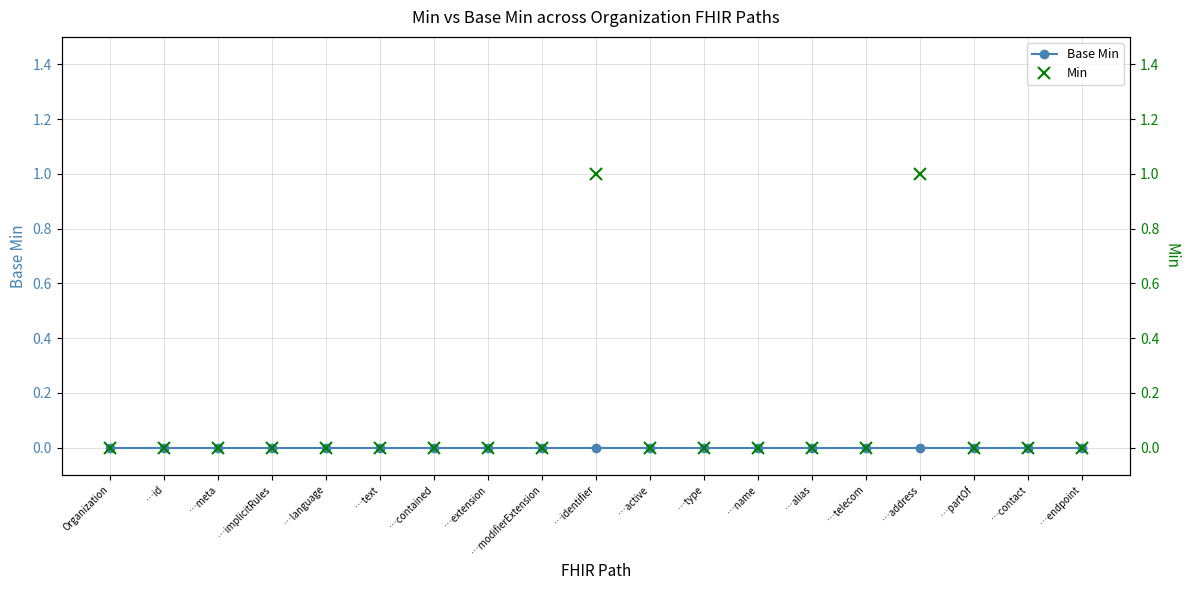

What is the sum of all Min values?

2